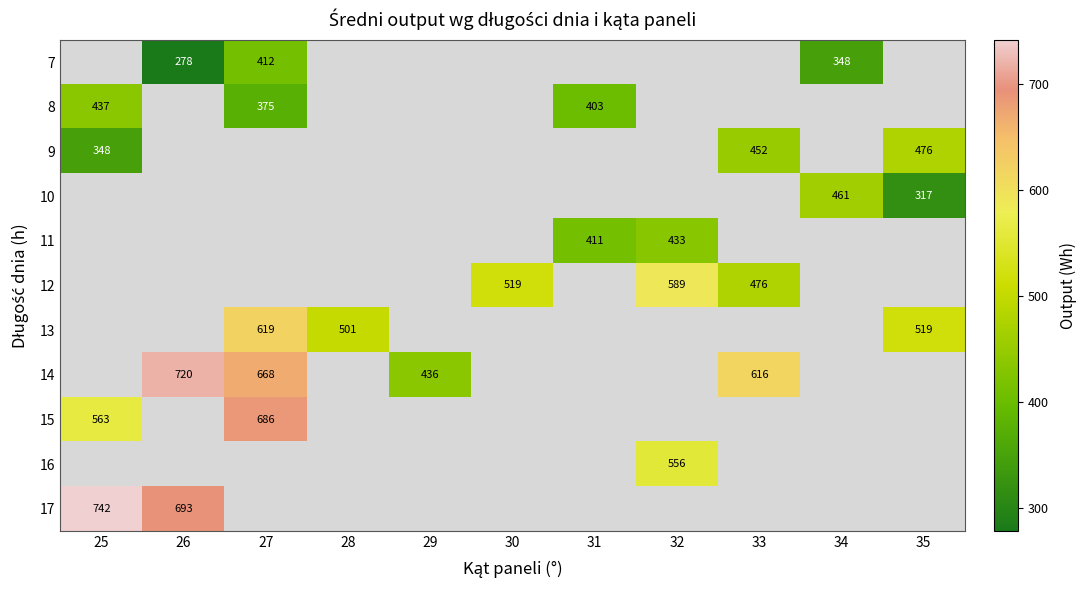

Which category has the lowest value across all series?

26